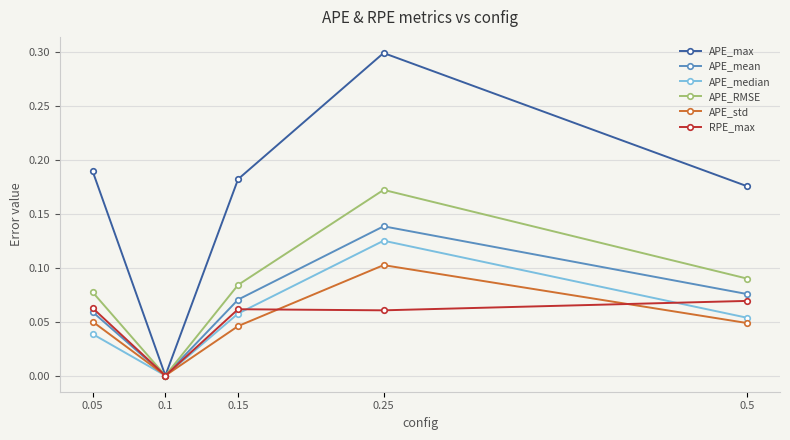

At which category does the chart reach its peak across all series?

0.25